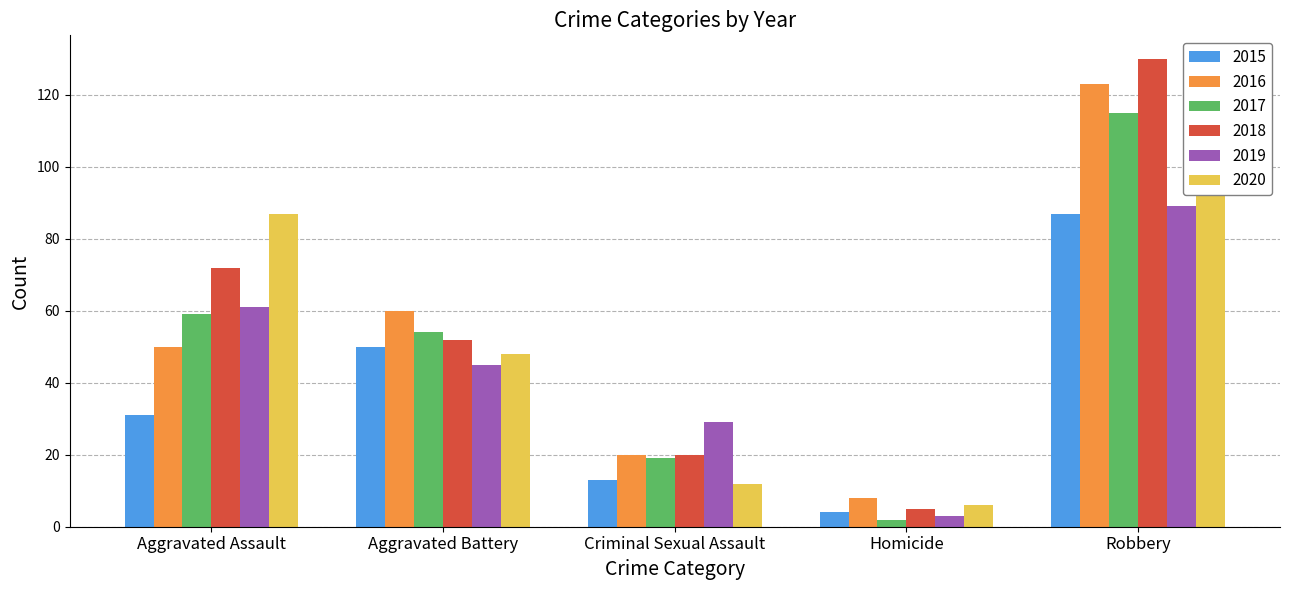

What is the label of the 3rd bar from the left?

Criminal Sexual Assault